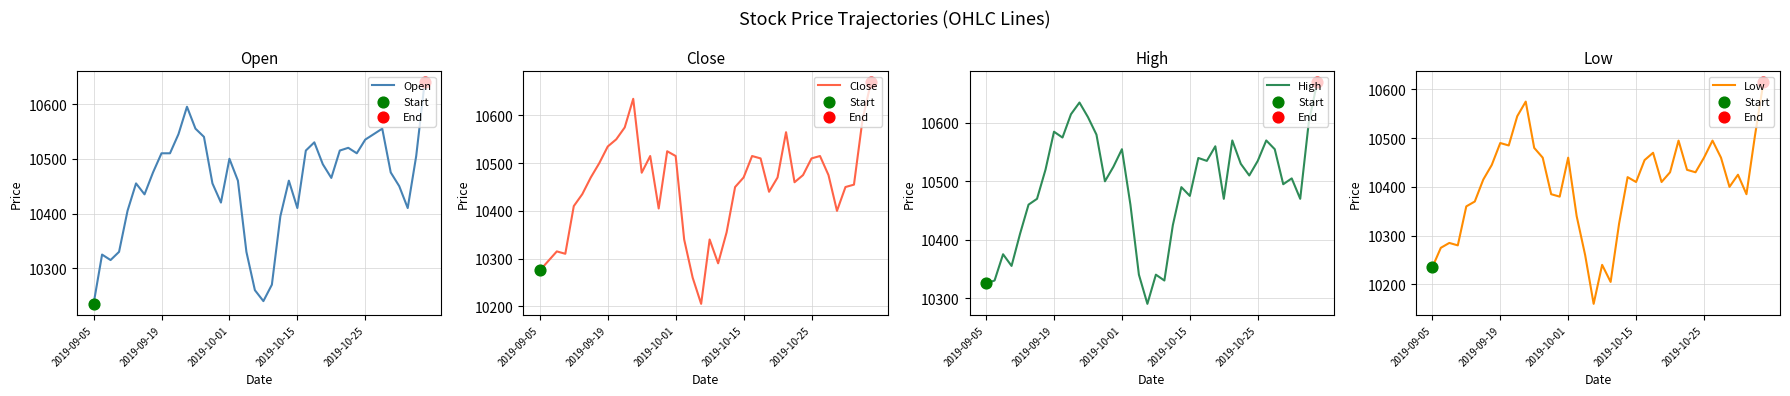

Is the value of Open at 2019-09-19 greater than the value of Close at 33?

No